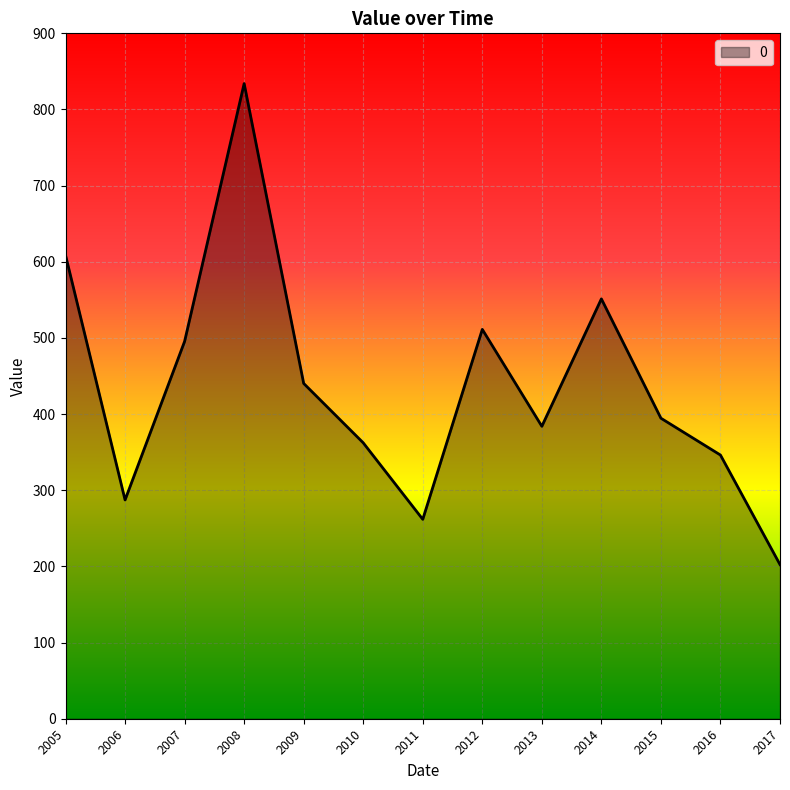

Is it true that the value at 2013 is 547.1?

False